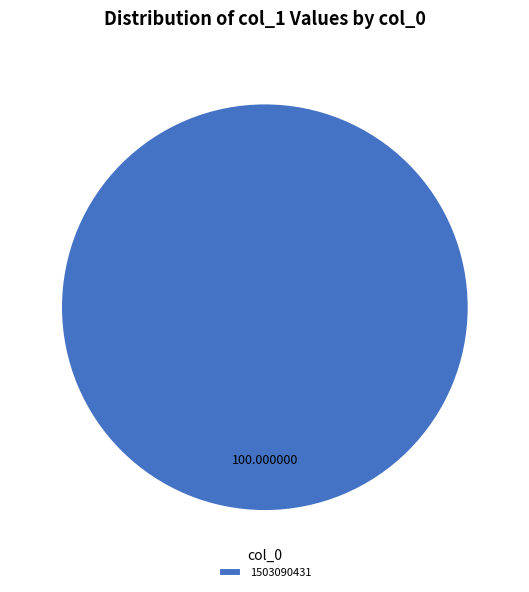

Rank the categories by value from highest to lowest.

1503090431